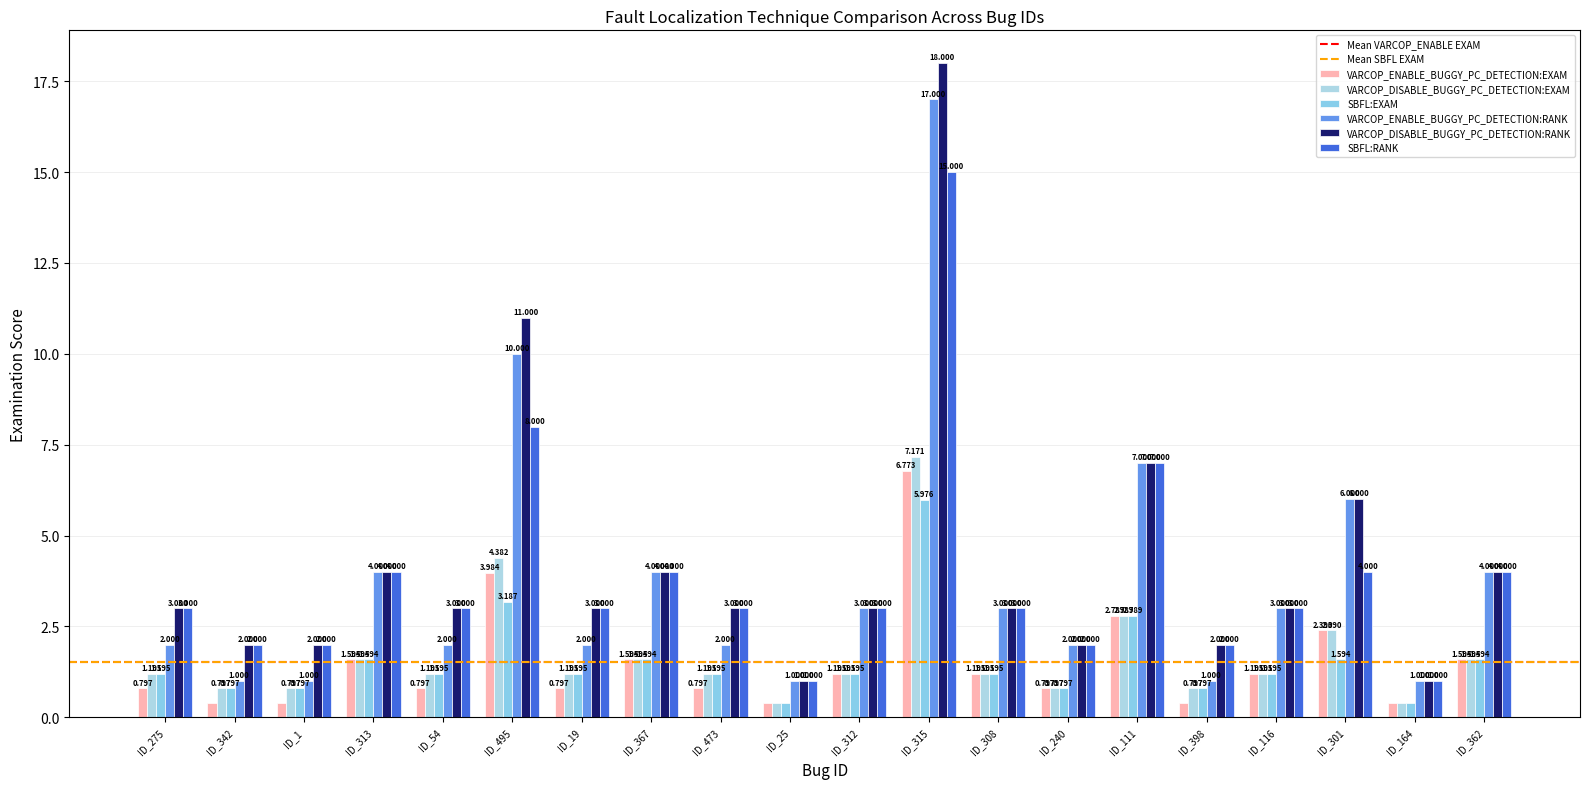

List the labels in order of VARCOP_DISABLE_BUGGY_PC_DETECTION:RANK value, smallest first.

ID_25, ID_164, ID_342, ID_1, ID_240, ID_398, ID_275, ID_54, ID_19, ID_473, ID_312, ID_308, ID_116, ID_313, ID_367, ID_362, ID_301, ID_111, ID_495, ID_315